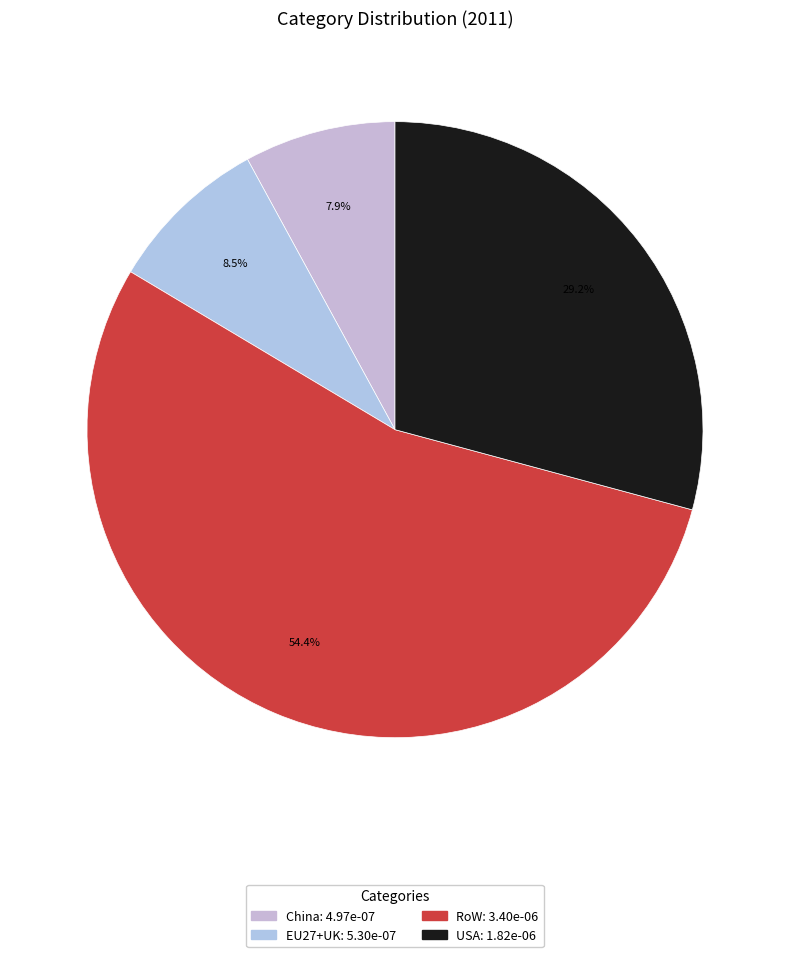

Do RoW and EU27+UK together represent more than half of the pie?

Yes